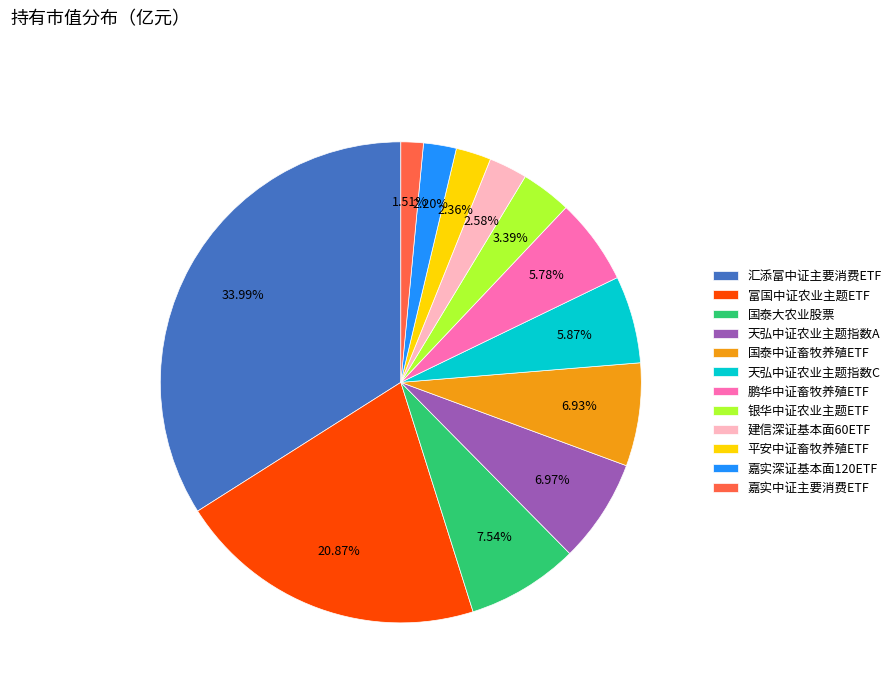

Is it true that 嘉实中证主要消费ETF is 2% of the pie?

True